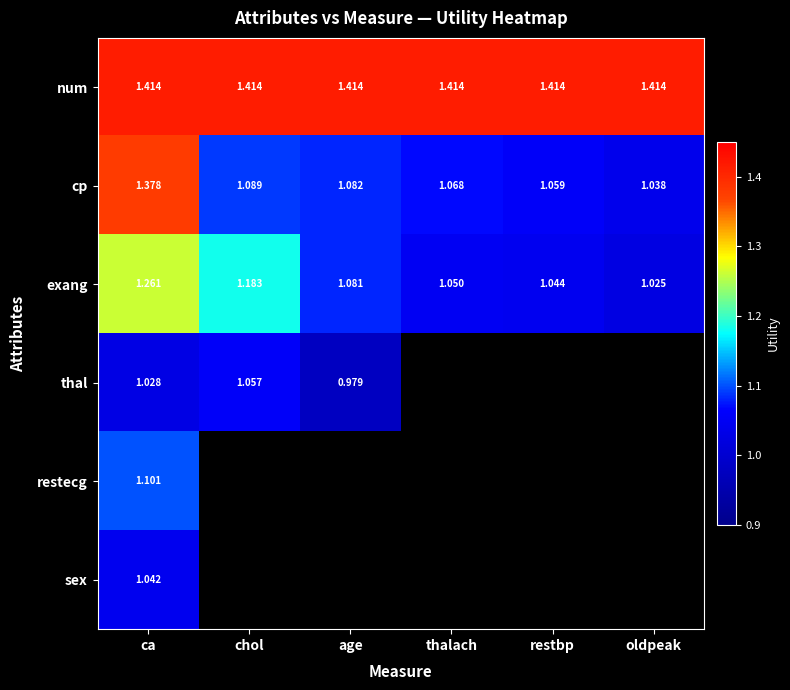

Is the value of exang at chol greater than the value of thal at age?

Yes